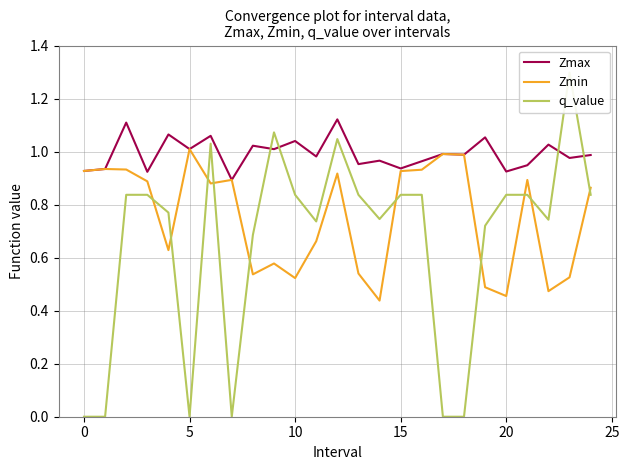

What is the difference between the highest and lowest values at 22?

0.6